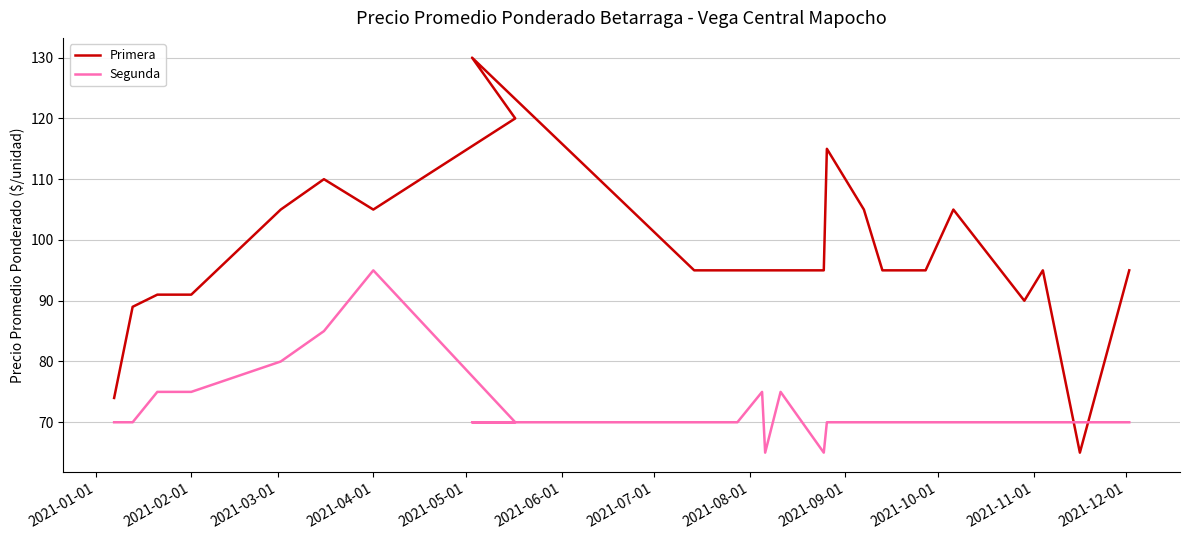

After their last crossing, which series has the higher values: Segunda or Primera?

Primera